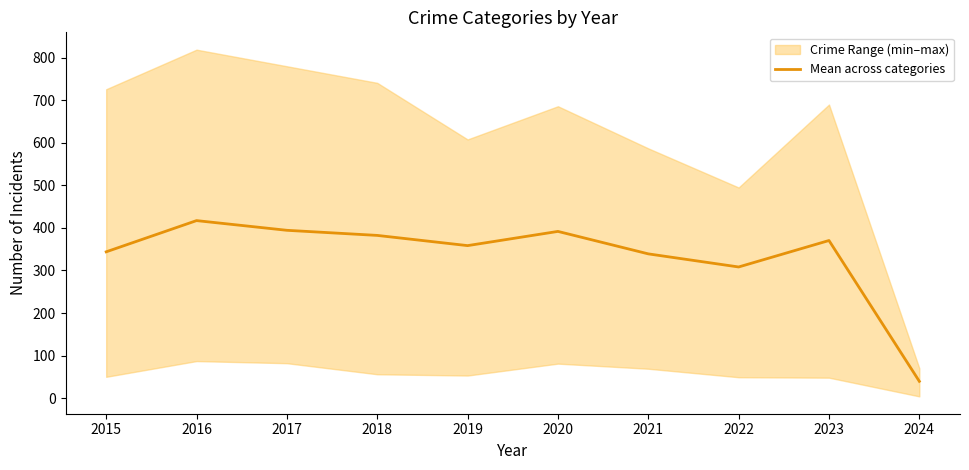

Reading left to right, extract all data points from this chart.

2015=343.8	2016=417.2	2017=394.4	2018=382.4	2019=358.4	2020=391.8	2021=339.0	2022=308.2	2023=370.4	2024=39.4